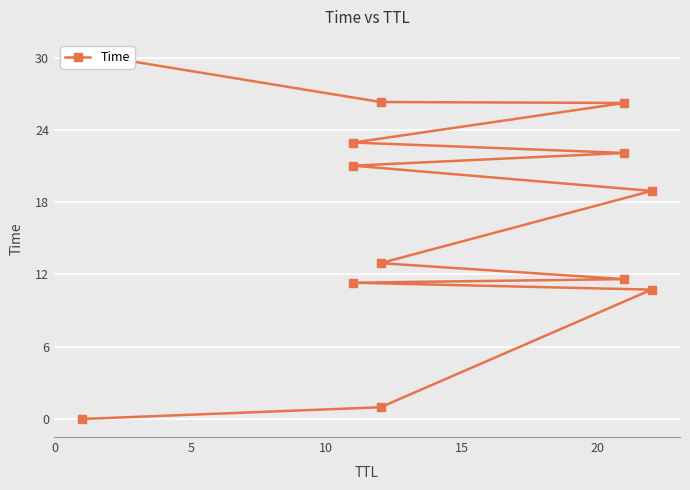

What is the difference between the second highest and second lowest values?

25.4